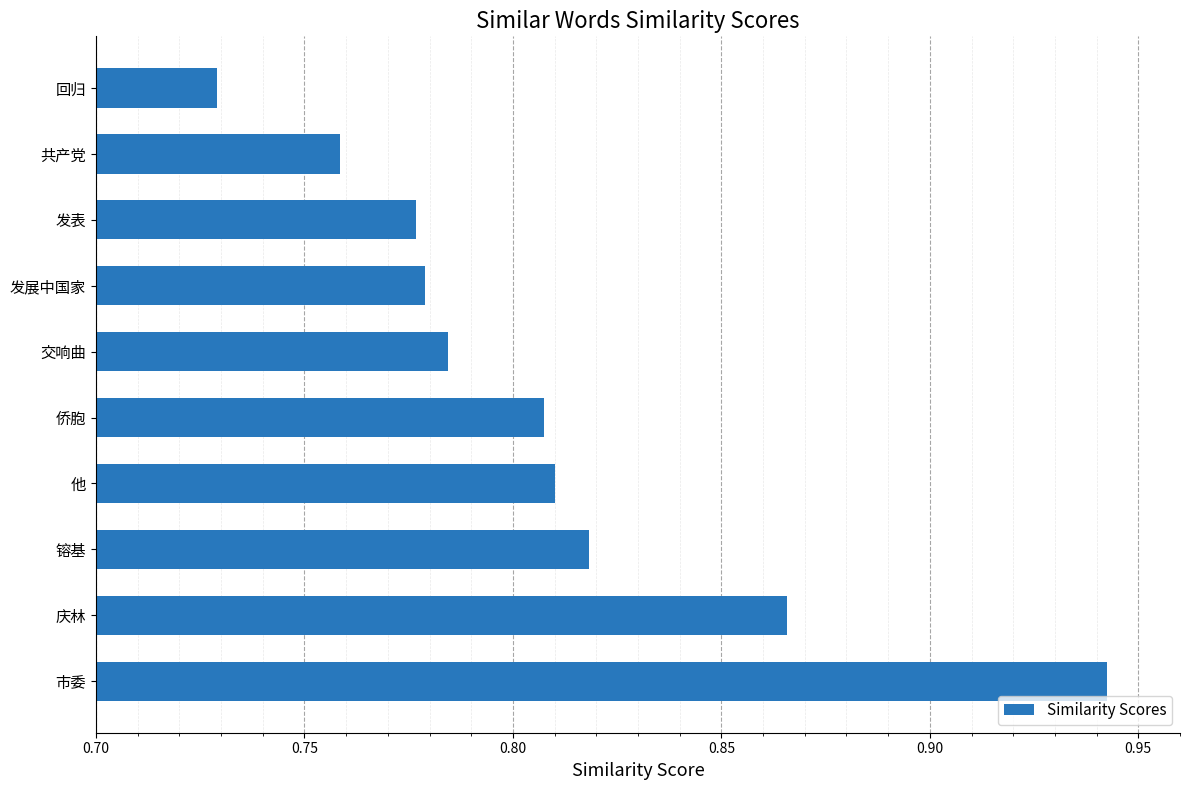

Is it true that the value at 发展中国家 is 1.2?

False